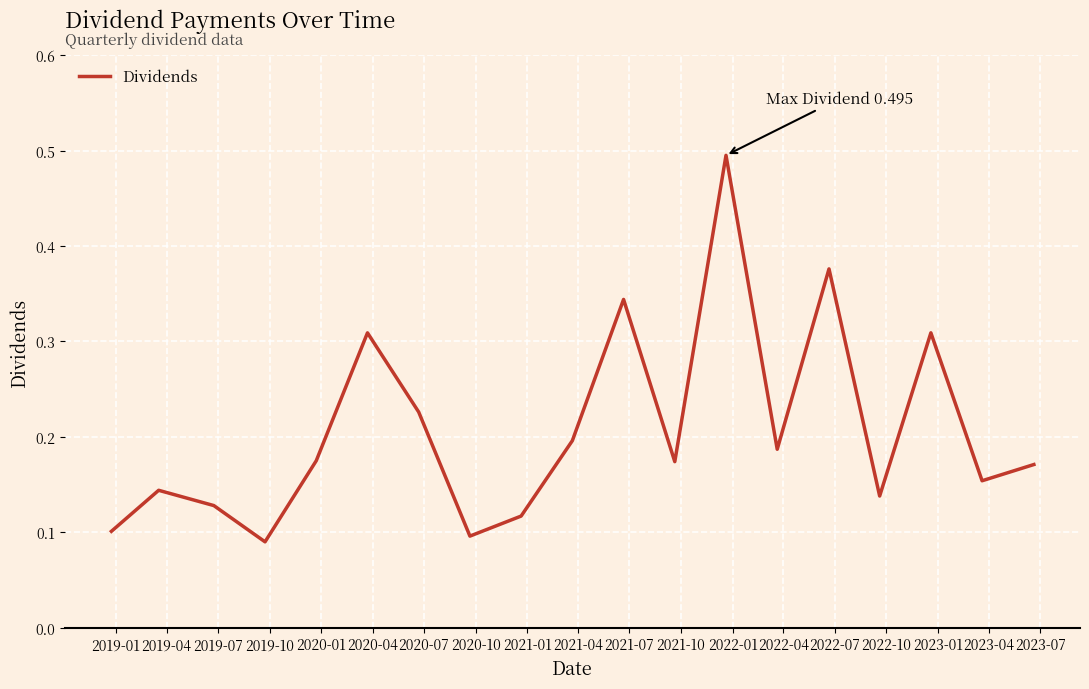

How many categories are shown in the chart?

19